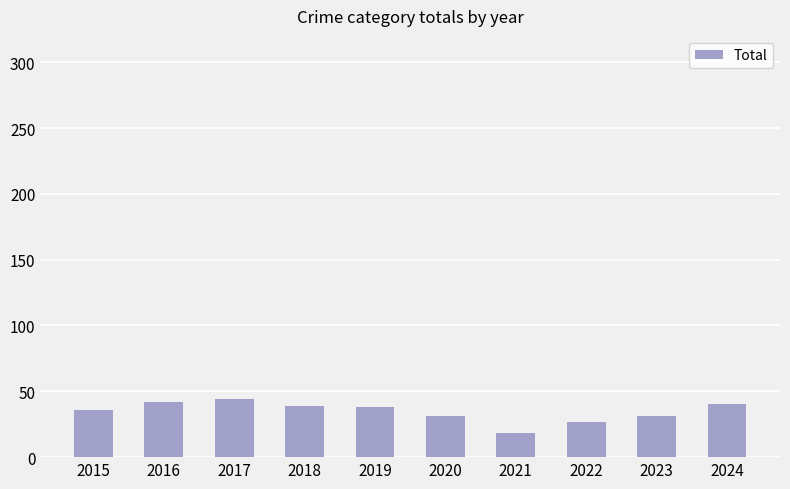

Approximately how many times larger is the value at 2019 compared to 2021?

2.1